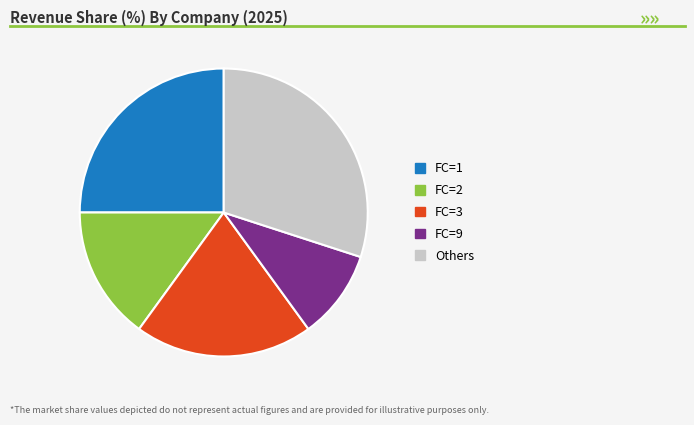

Rank the categories by value from lowest to highest.

FC=9, FC=2, FC=3, FC=1, Others